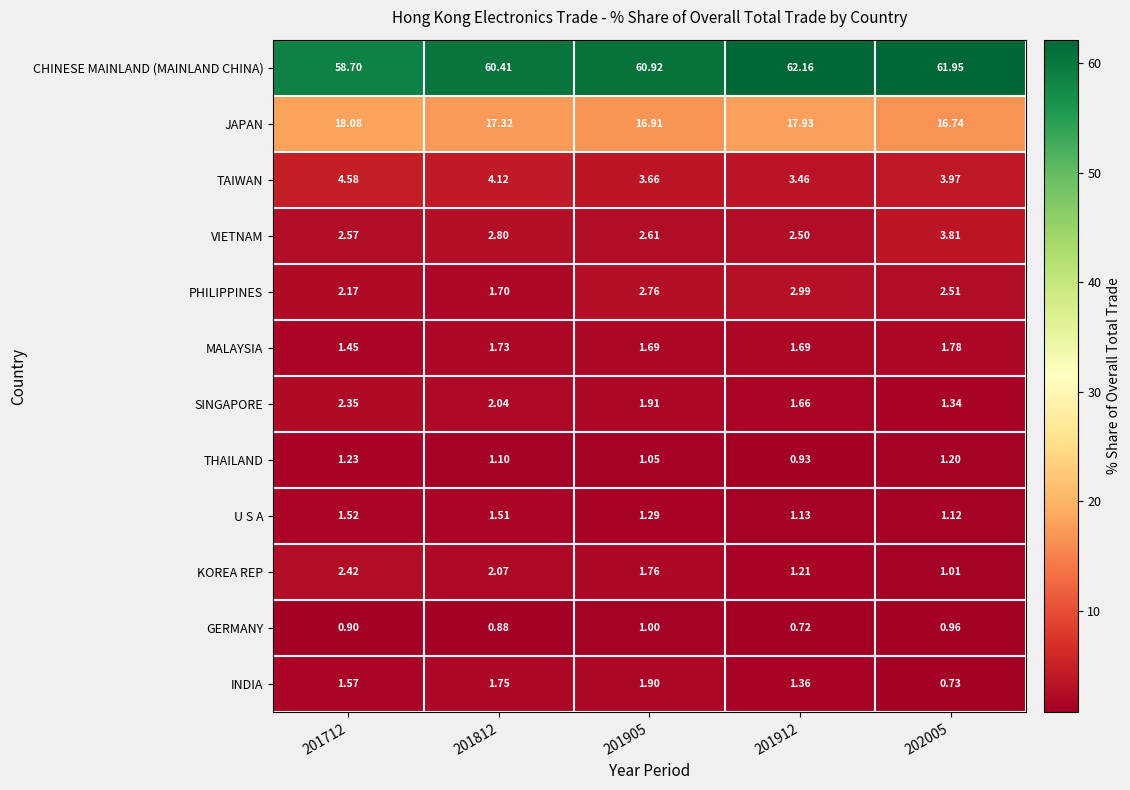

Which series has the largest total across all categories?

CHINESE MAINLAND (MAINLAND CHINA)